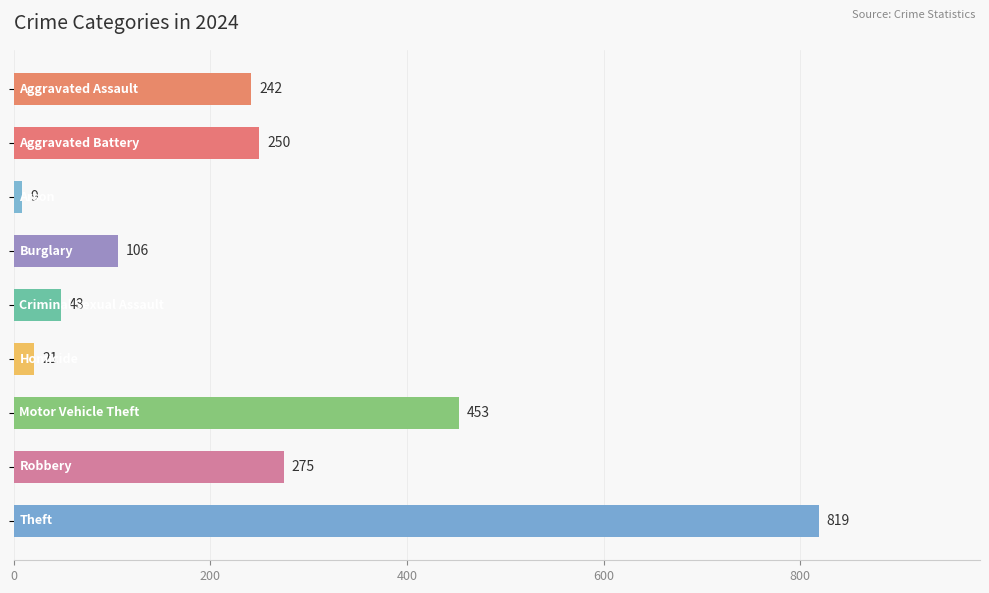

What is the maximum value shown in the chart?

819